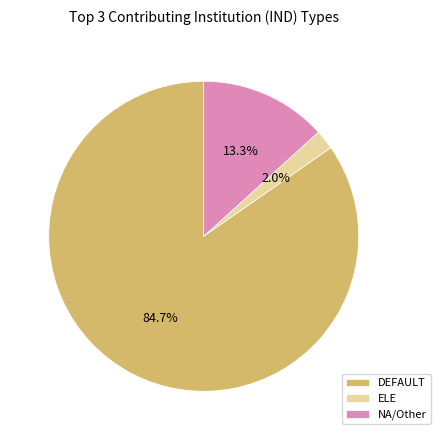

How much of the chart is everything except DEFAULT?

15.3%